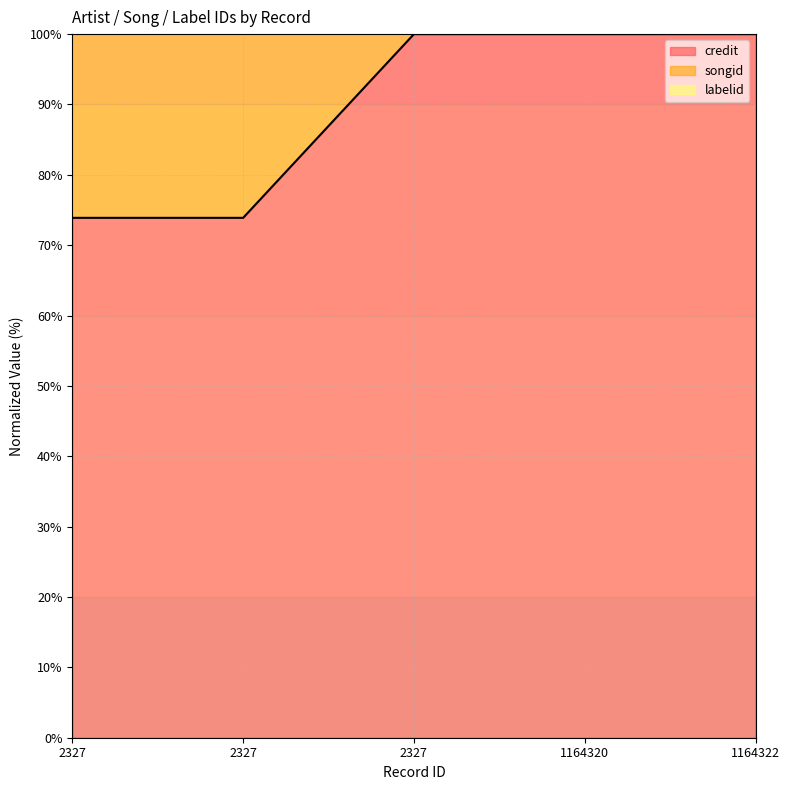

What is the difference between the highest and lowest values at 1164320?

97.8